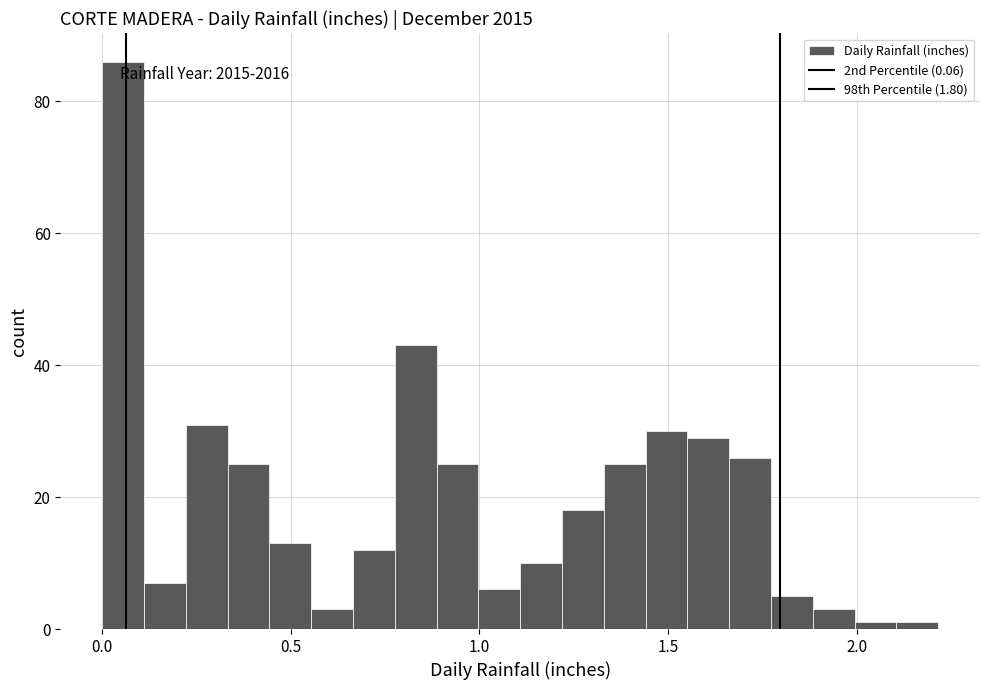

Around what value on the x-axis is the tallest bar? Give the approximate position of its centre, as read against the axis.

0.05